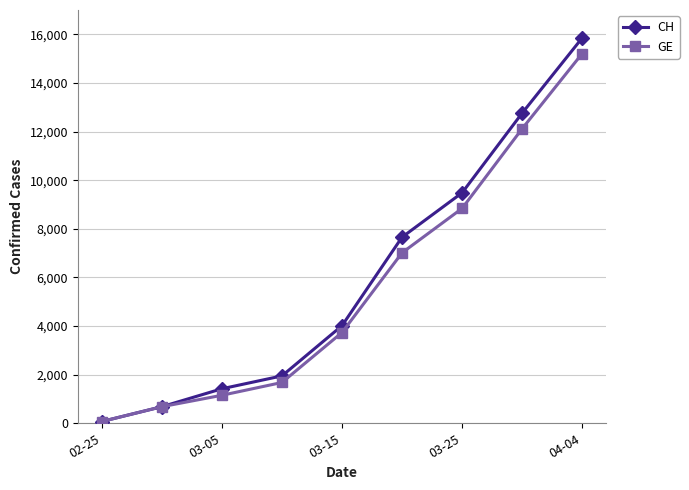

Which series has the widest spread of values?

CH